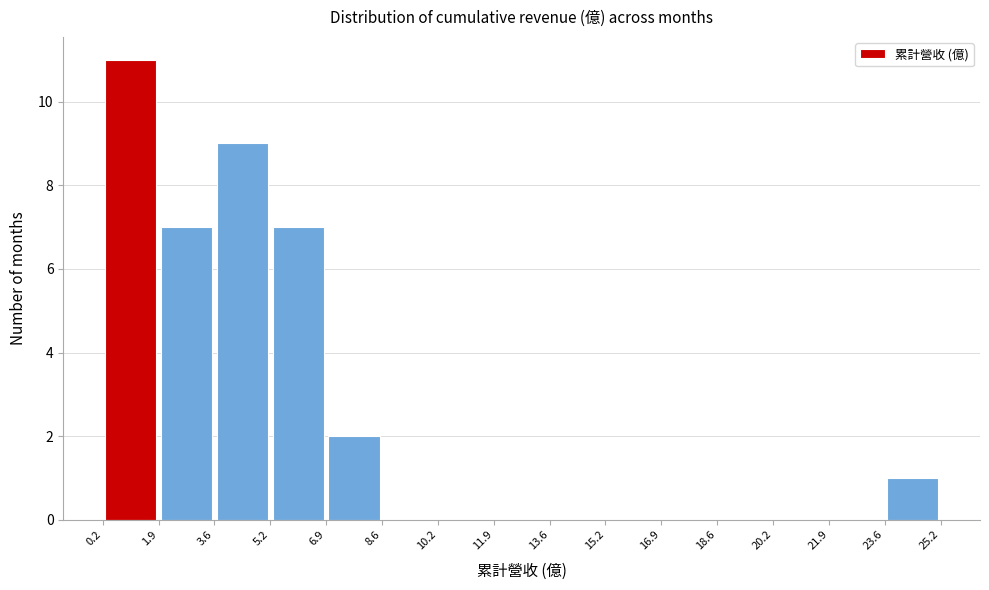

Which range on the x-axis has the tallest bar?

0.2 to 1.9